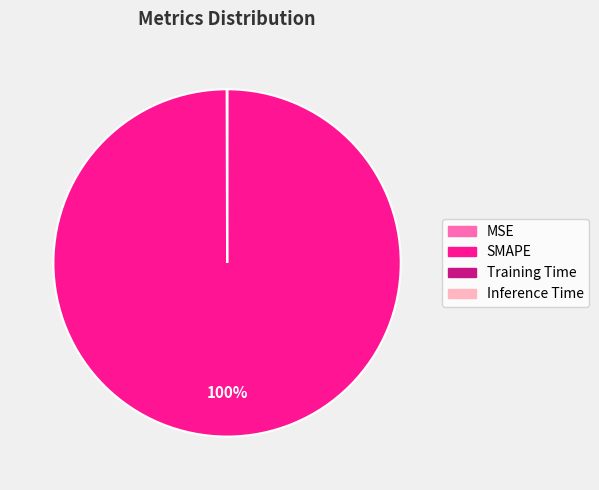

What is the largest slice in the pie chart?

SMAPE